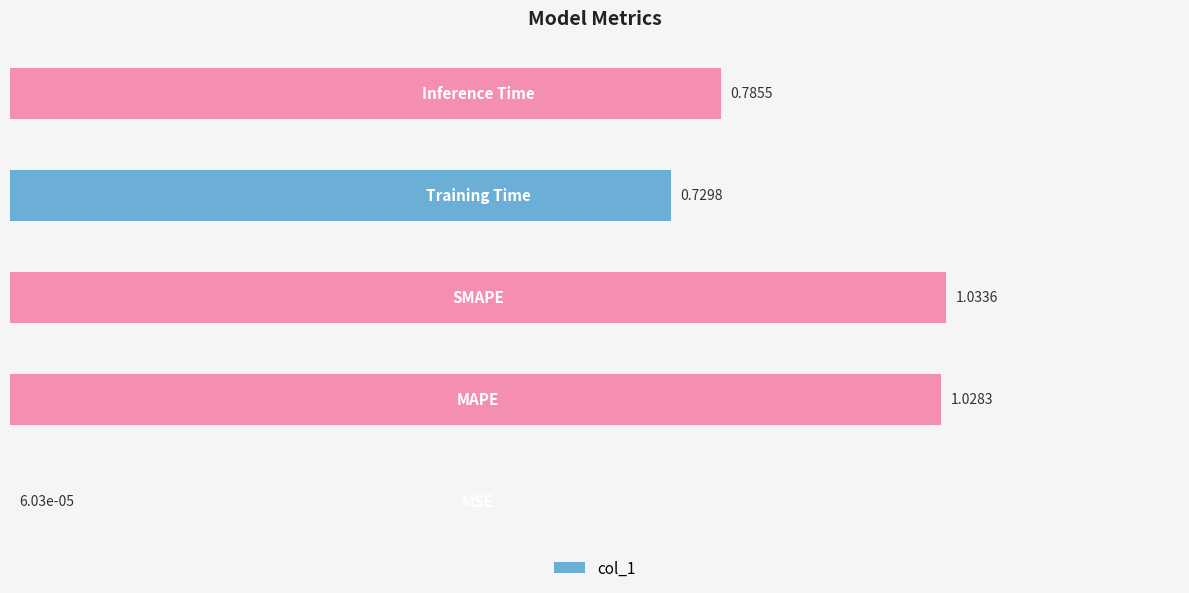

What is the sum of all values?

3.6